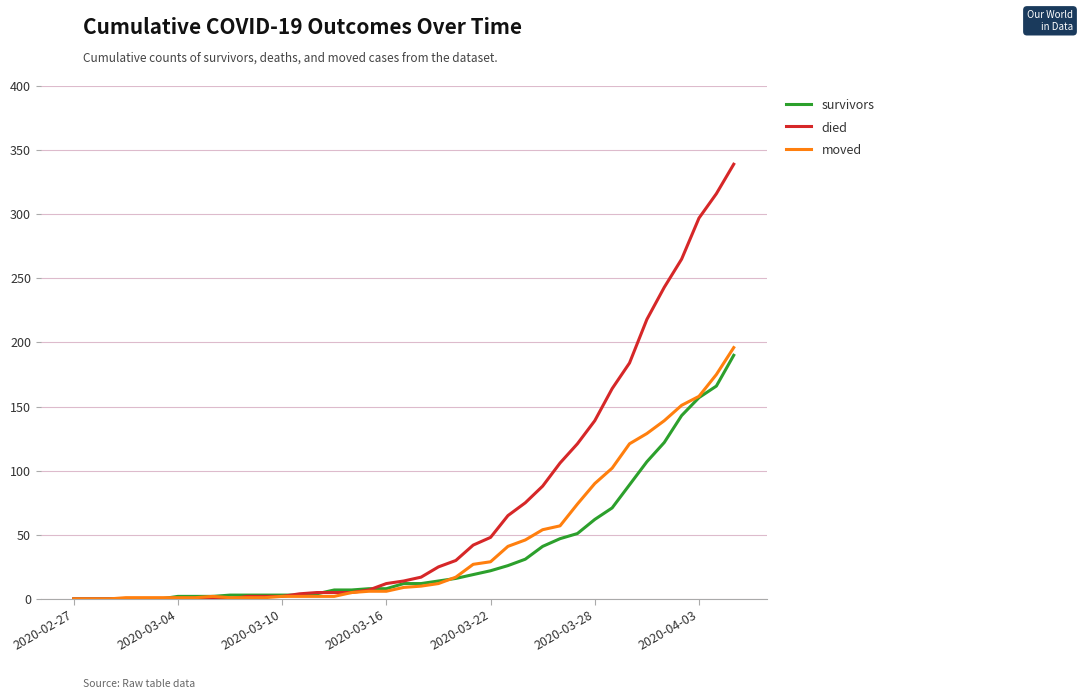

What is the greatest value displayed?

339